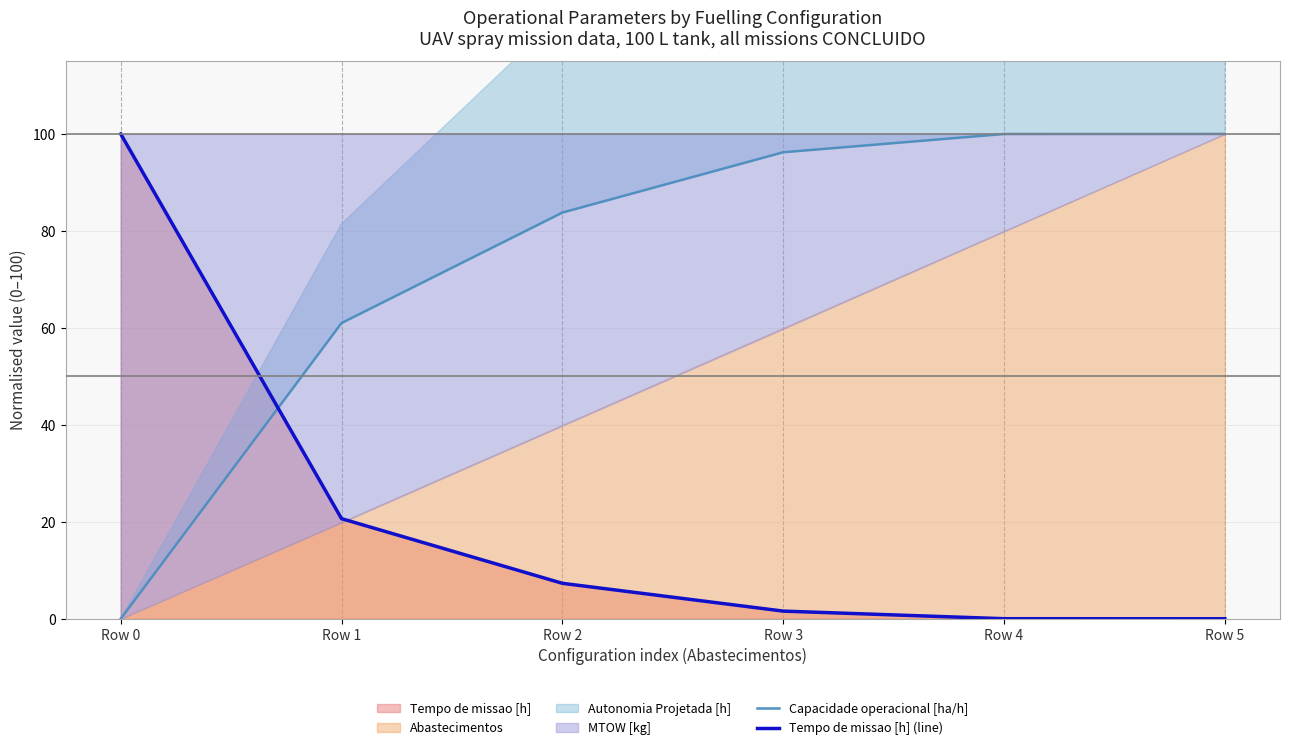

How many times do Tempo de missao [h] (line) and Capacidade operacional [ha/h] cross each other?

1